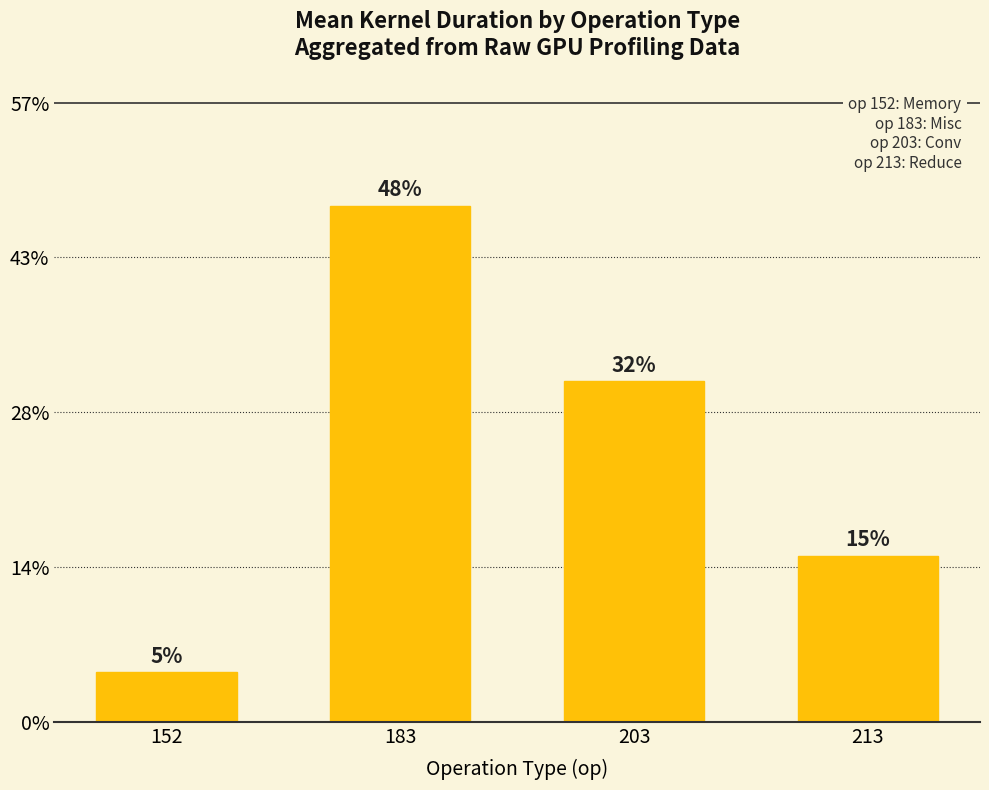

Reading left to right, extract all data points from this chart.

152=0.0	183=0.5	203=0.3	213=0.2